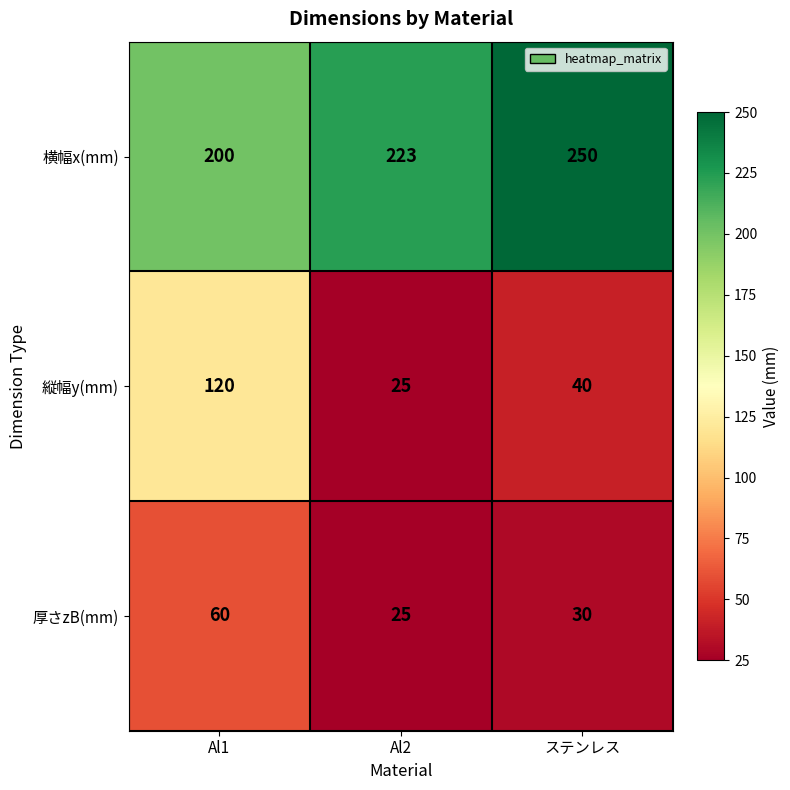

What is the greatest value displayed?

250